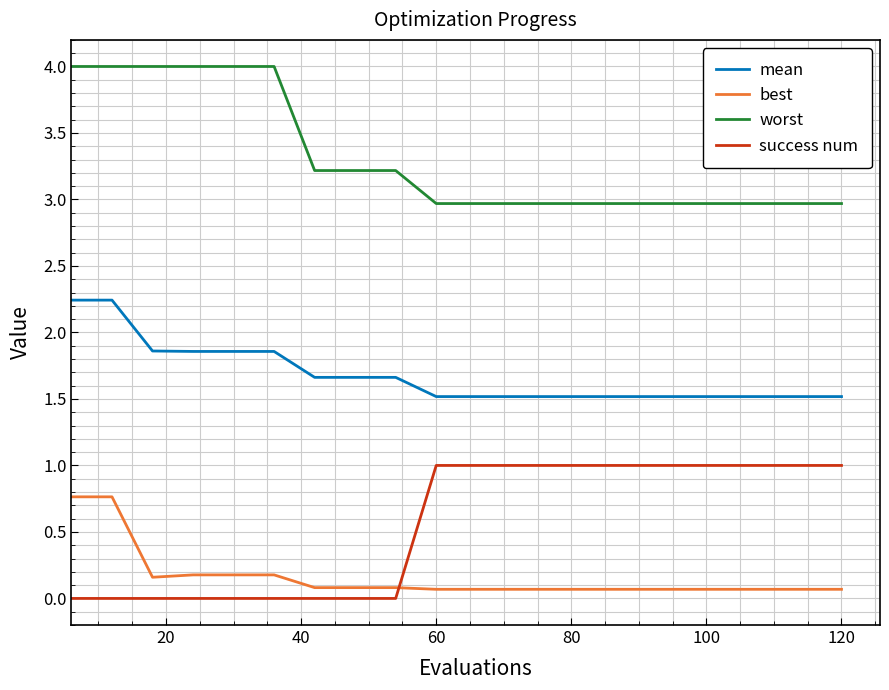

What is the maximum value shown in the chart?

4.0